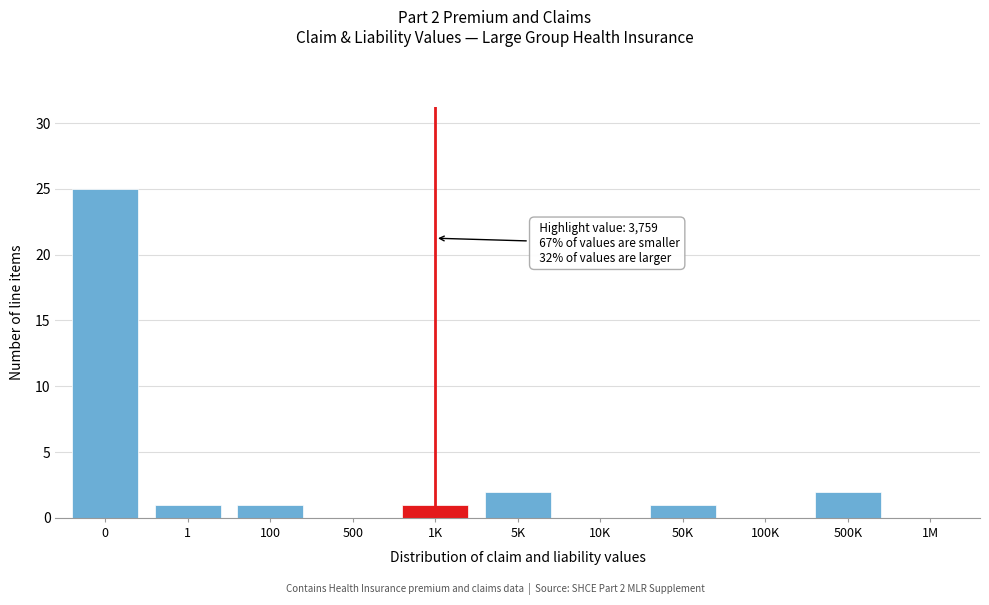

Reading left to right, list all the values displayed in this chart.

0=25	1=1	100=1	500=0	1K=1	5K=2	10K=0	50K=1	100K=0	500K=2	1M=0